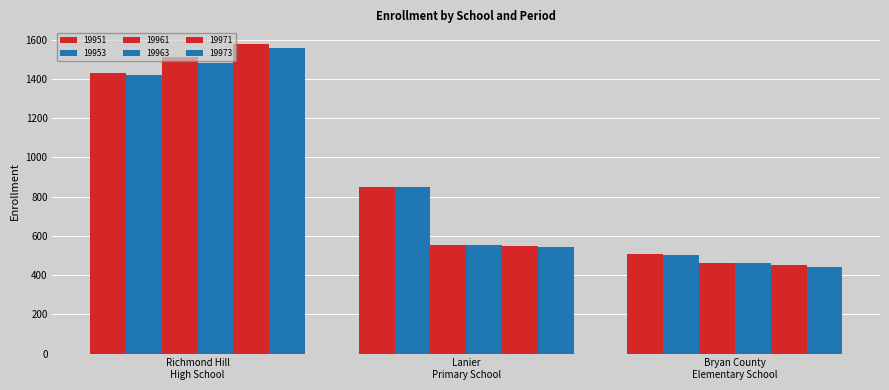

Which label corresponds to the largest value in the chart?

Richmond Hill High School